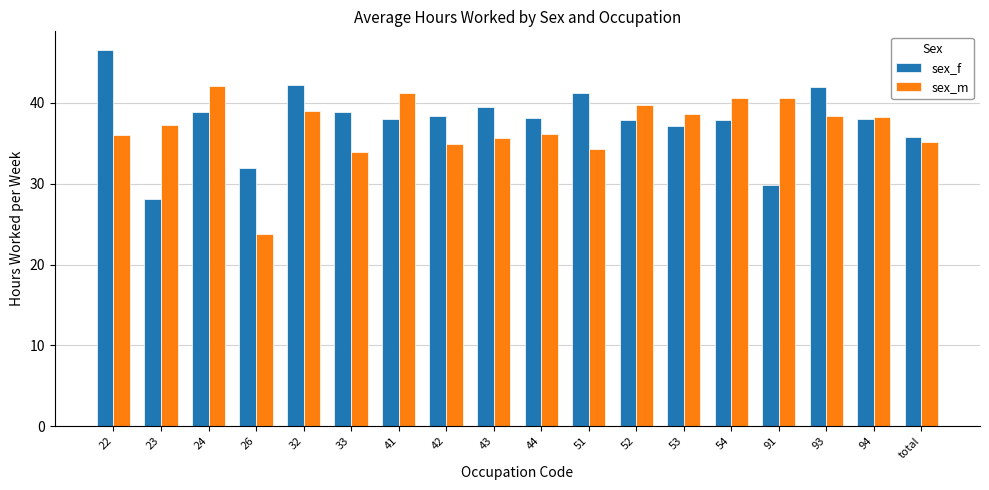

At which category is the sum across all series the highest?

22